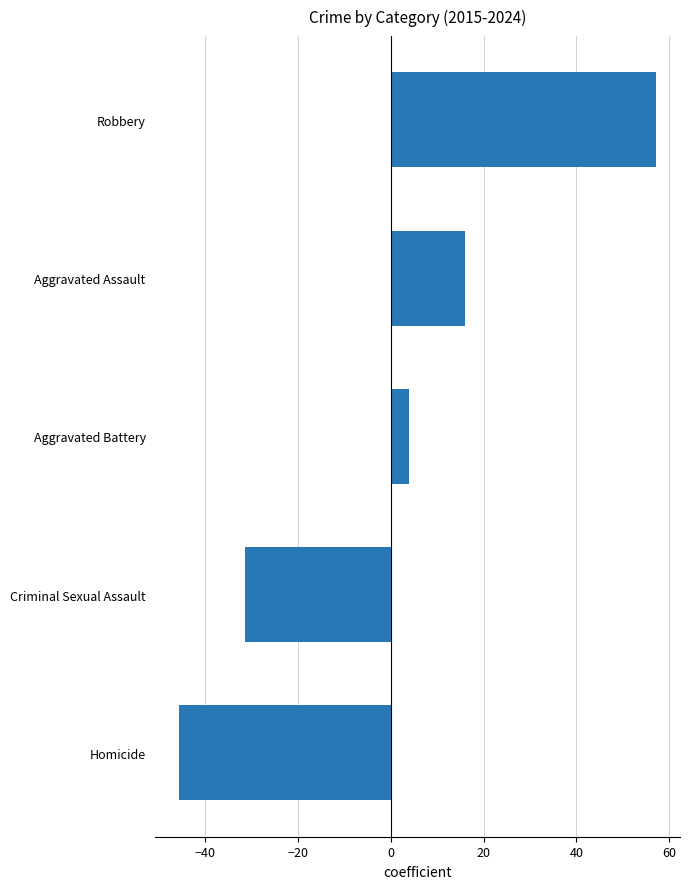

Which has a higher value, Homicide or Aggravated Battery?

Aggravated Battery